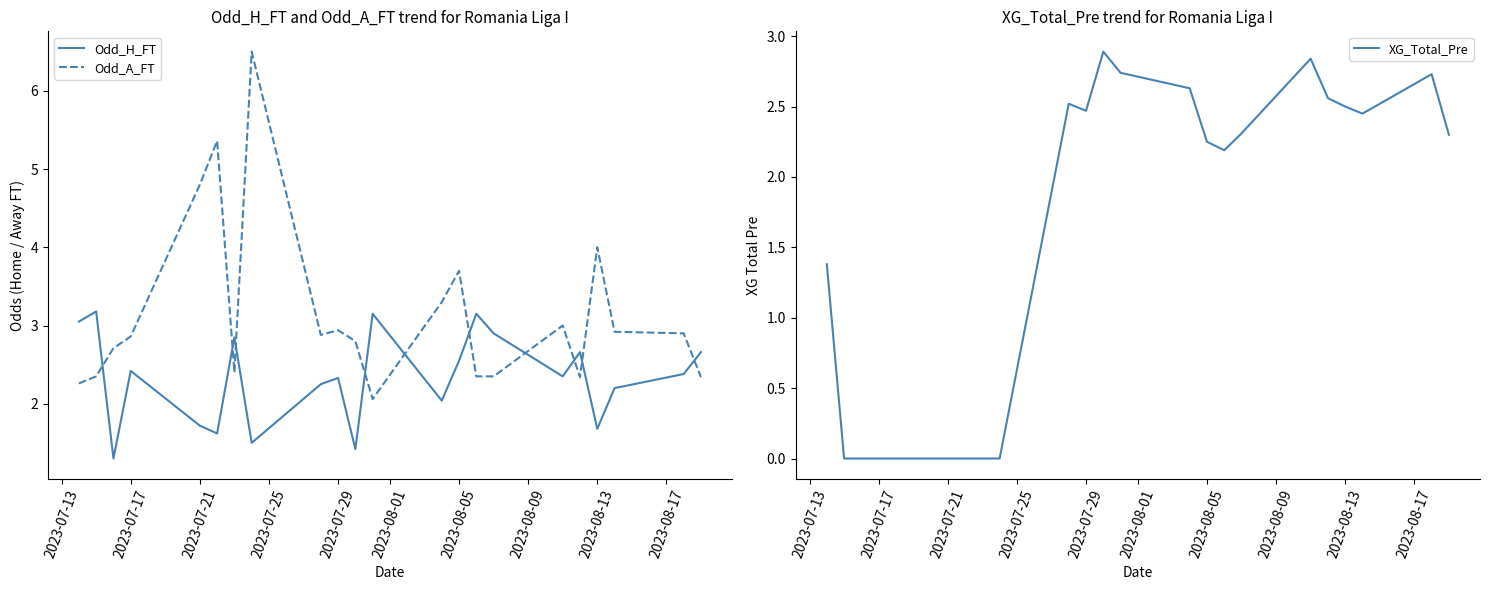

Is it true that Odd_H_FT equals 2.5 at 2023-08-05?

True